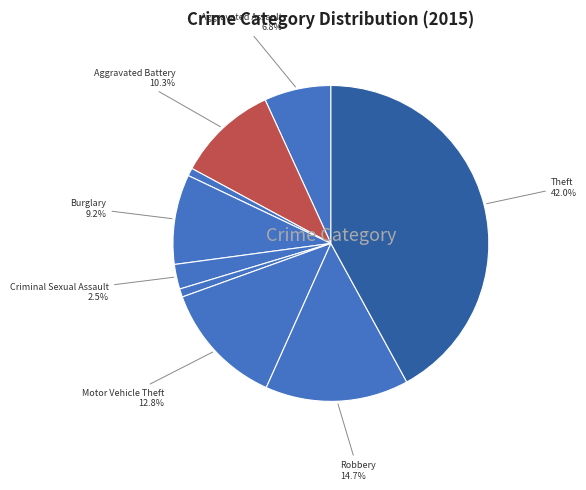

To the nearest percent, what is the average slice percentage?

11%